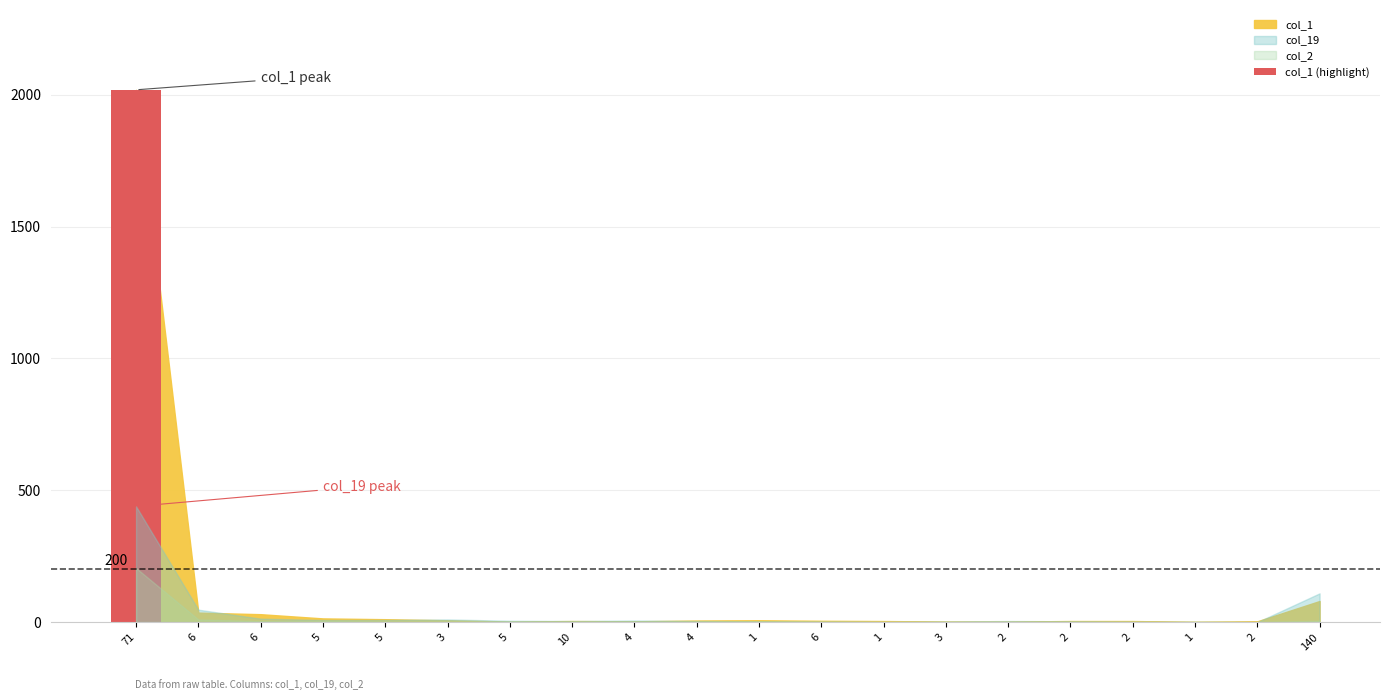

Where does the col_1 series first go above 5?

71